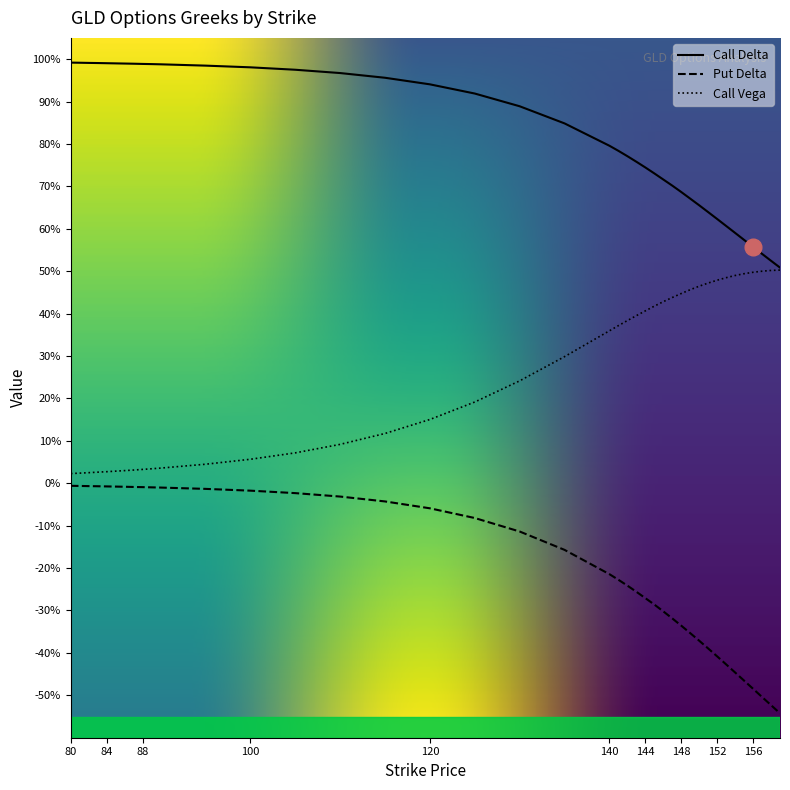

What is the sum of all delta_call values?

32.5